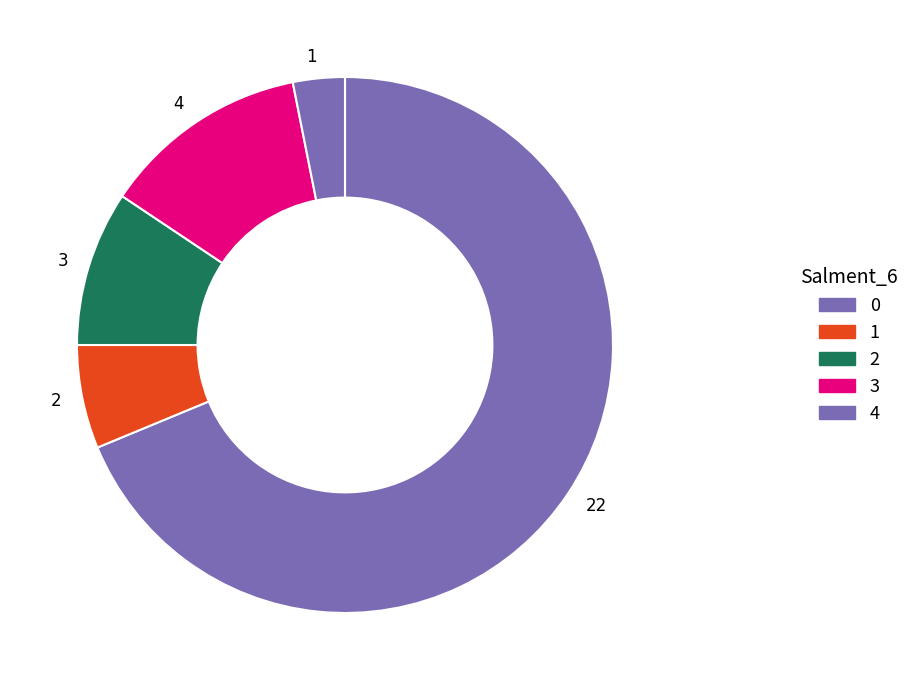

What is the total percentage of 2 and 1?

15.6%